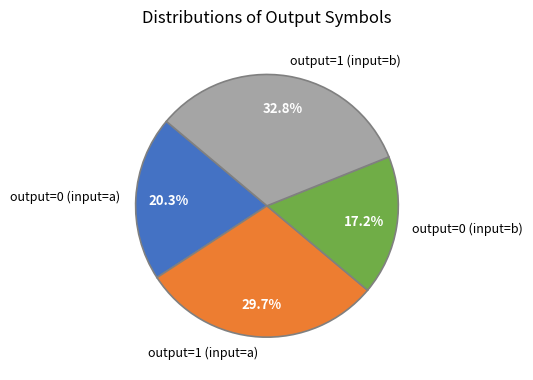

Is it true that output=1 (input=b) is 33% of the pie?

True